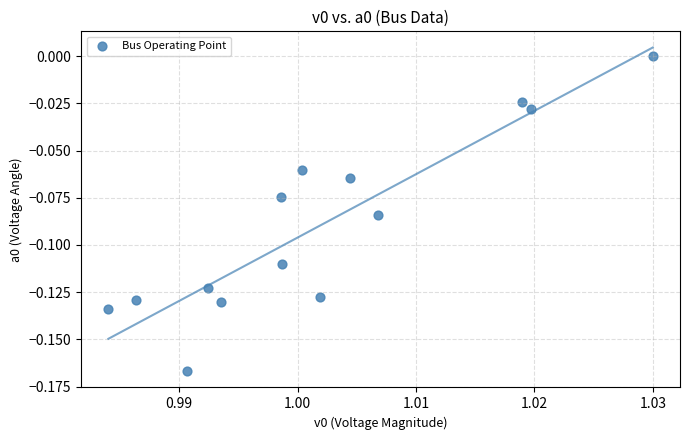

How many points are shown in the scatter plot?

14